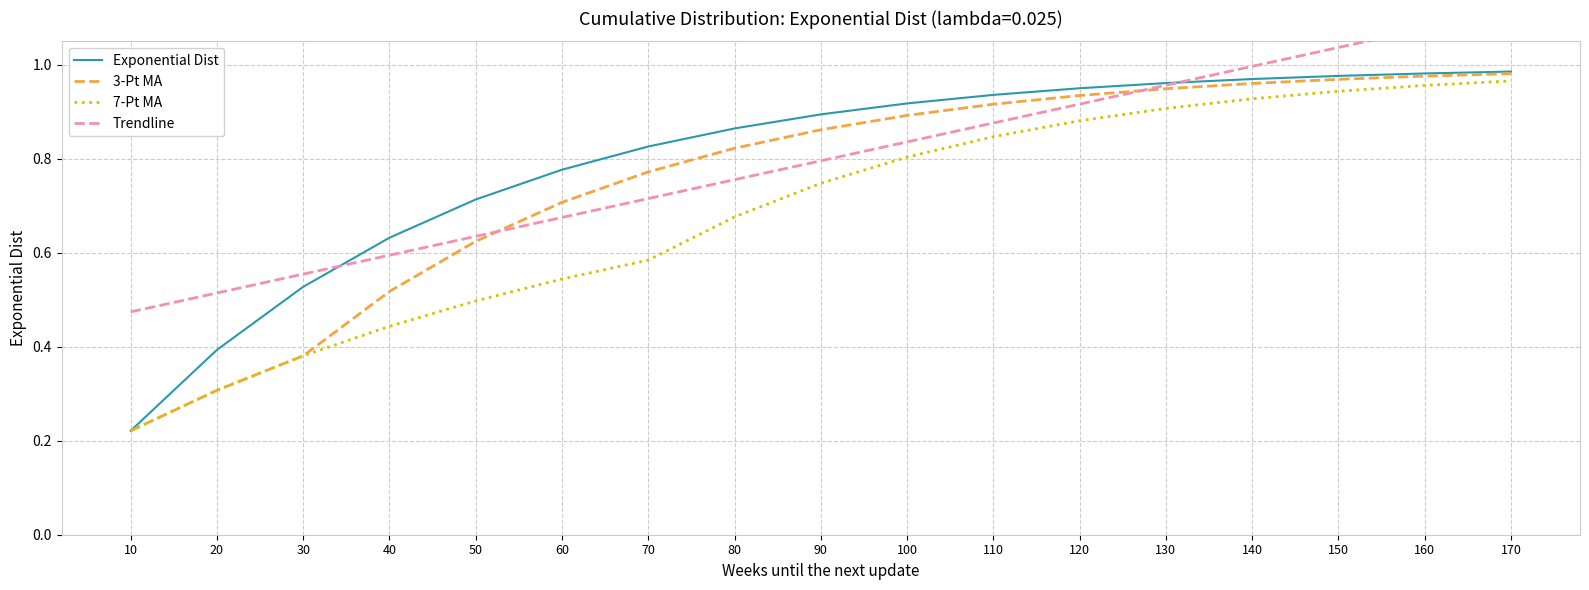

Which series has the largest total across all categories?

Trendline